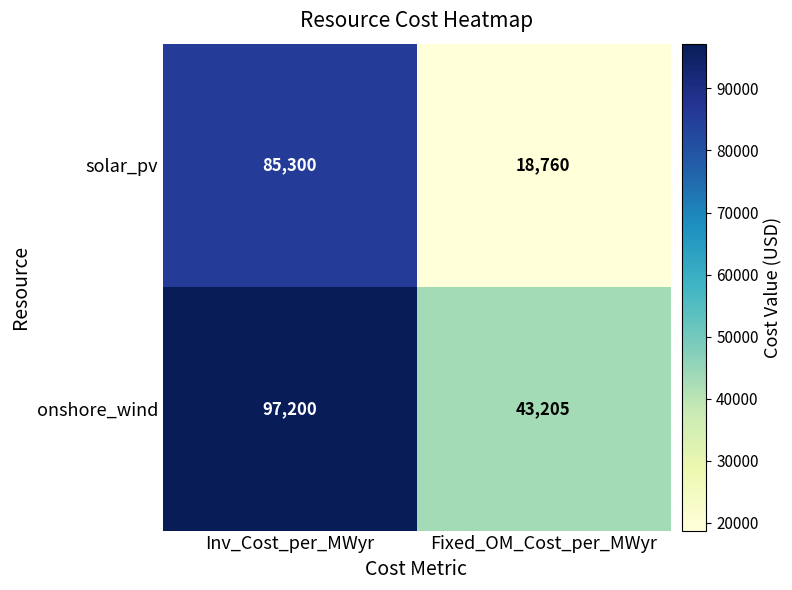

Rank the series by their average value, from lowest to highest.

solar_pv, onshore_wind